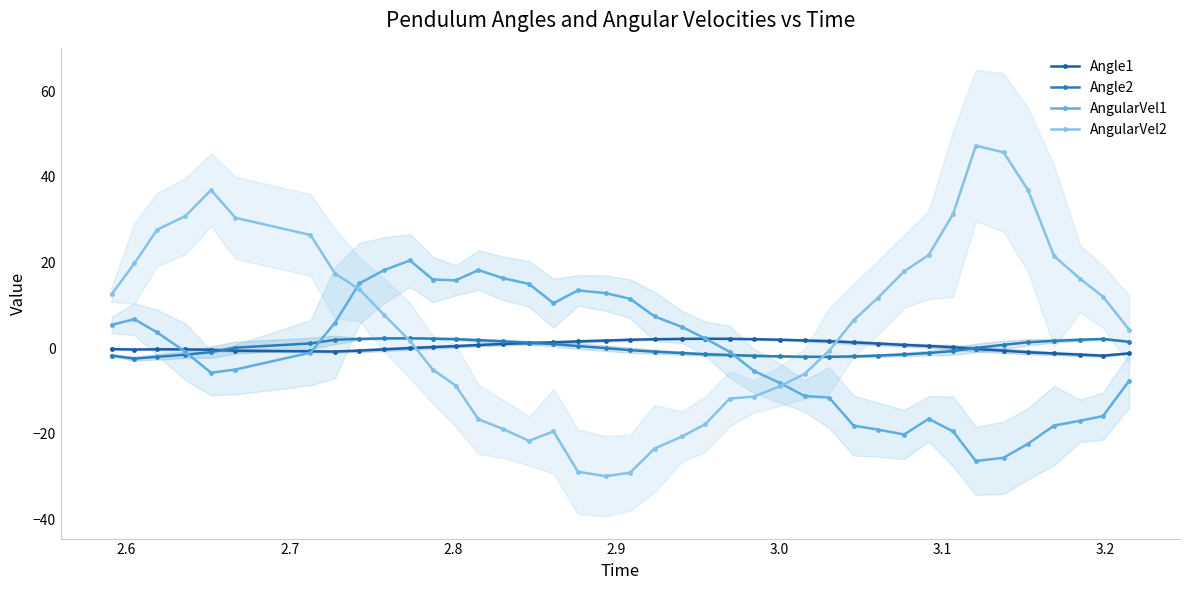

Which series has the largest total across all categories?

AngularVel2